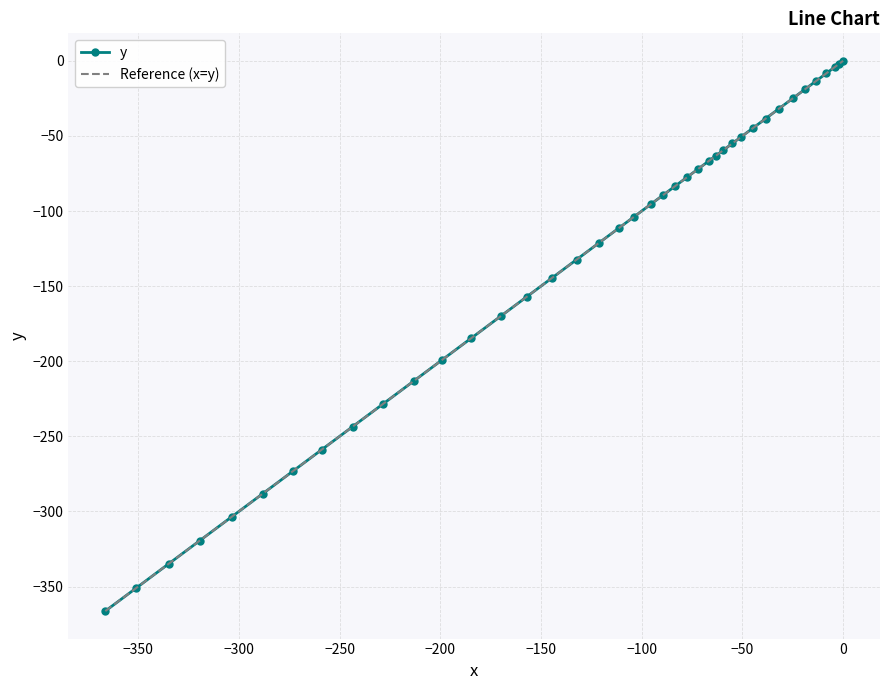

What is the average value?

-135.1